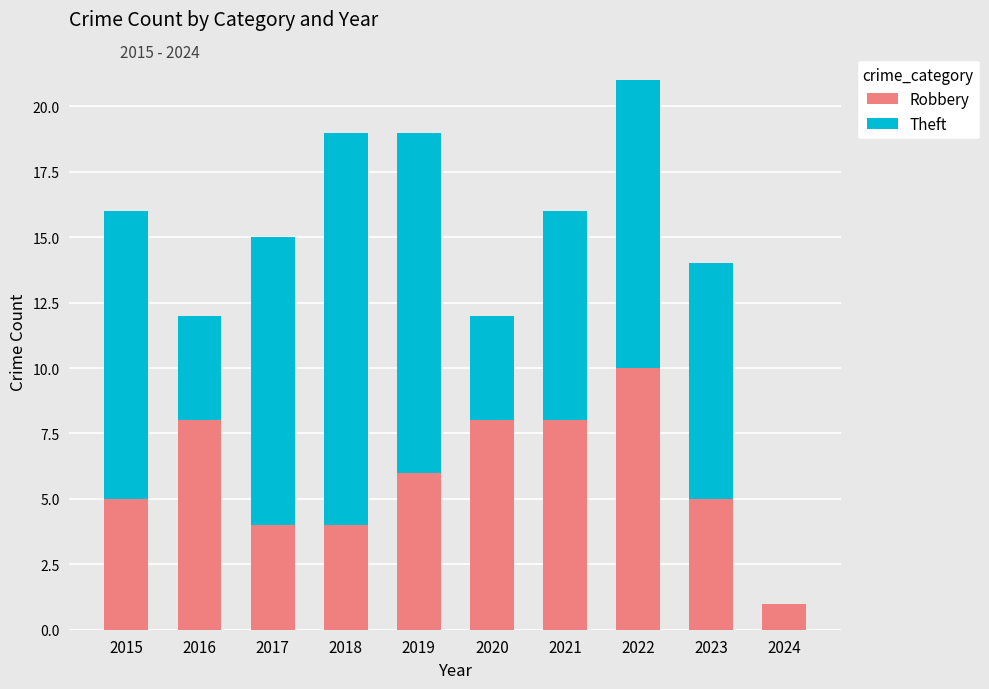

What is the sum of all Robbery values?

59